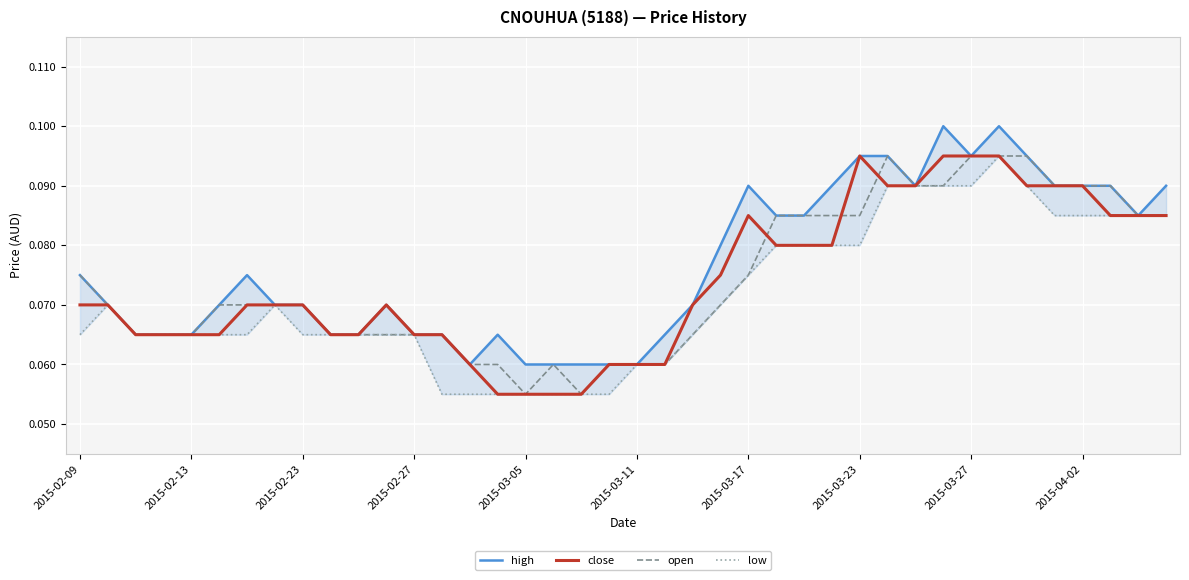

What is the value of the open point at the 16th from the left?

0.1